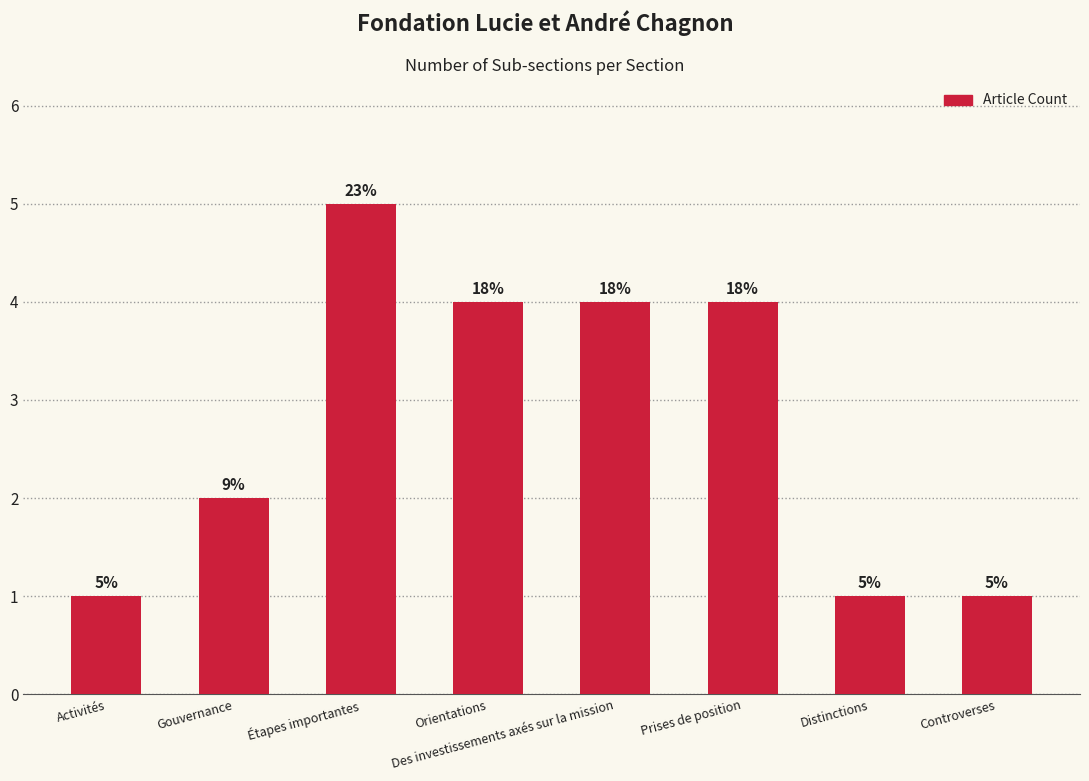

Where does the data first go above 4?

Étapes importantes